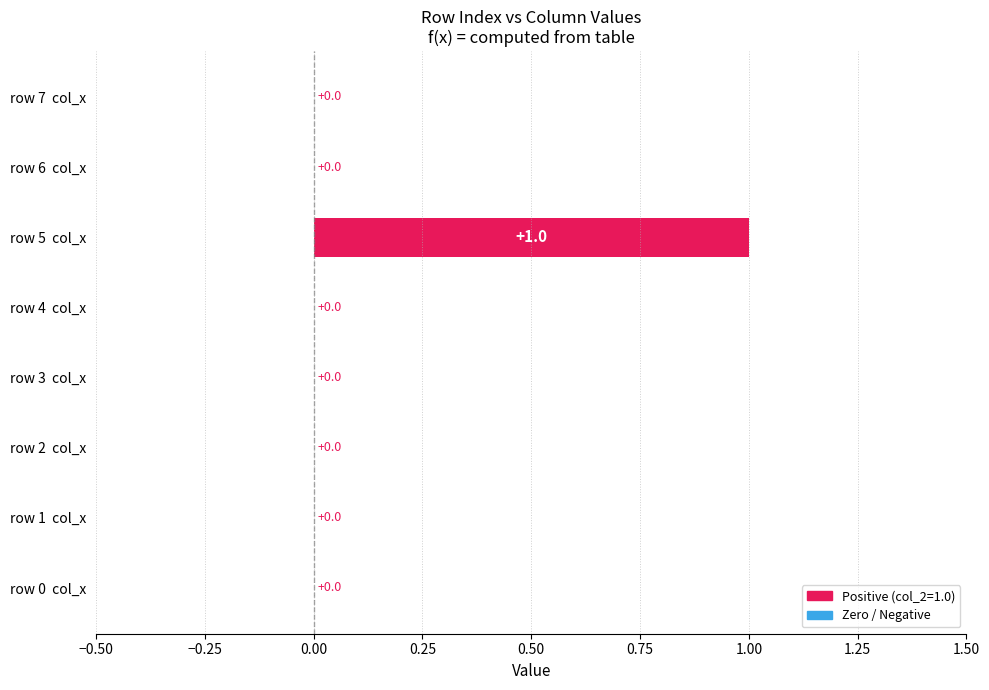

What is the change in value from row 2  col_x to row 5  col_x?

+1